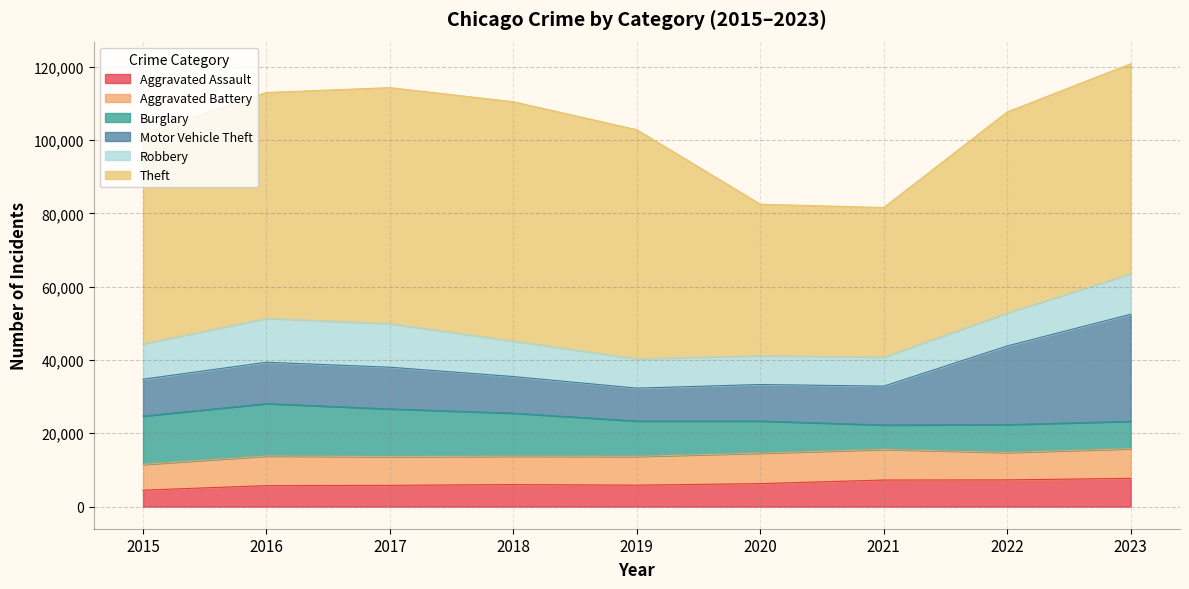

Reading left to right, list all the values displayed in this chart.

Aggravated Assault: 4480	5712	5793	6001	5841	6264	7242	7280	7706
Aggravated Battery: 7019	8086	7845	7735	7858	8319	8347	7488	8077
Burglary: 13184	14289	13001	11747	9638	8758	6662	7594	7466
Motor Vehicle Theft: 10068	11286	11380	9985	8977	9959	10602	21456	29214
Robbery: 9638	11960	11880	9681	7995	7855	7918	8963	11059
Theft: 57350	61623	64386	65288	62494	41329	40809	54865	57271